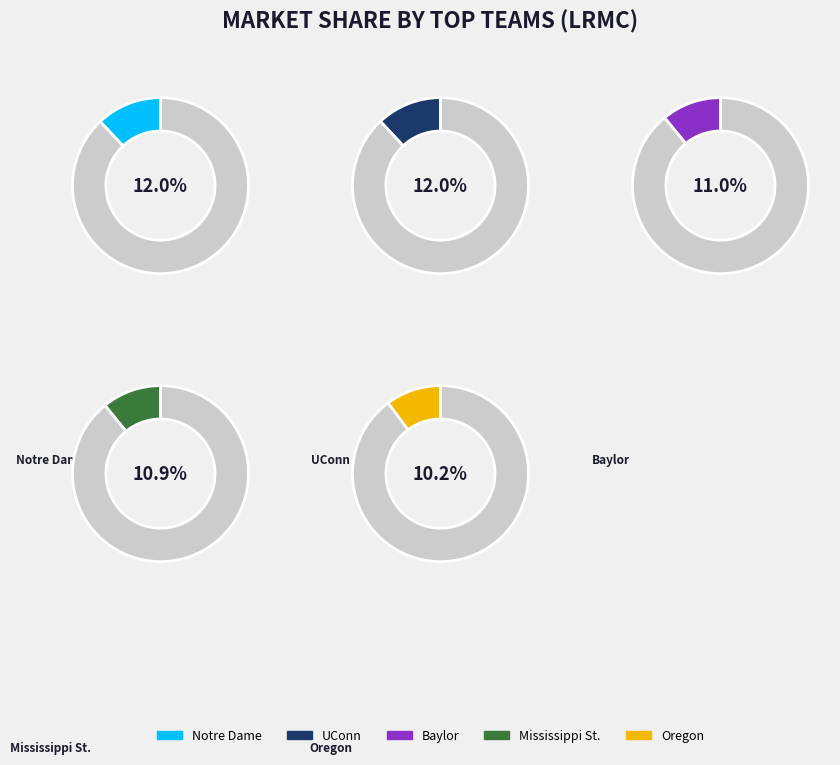

The Iowa St. slice represents 1% of the pie. True or false?

False